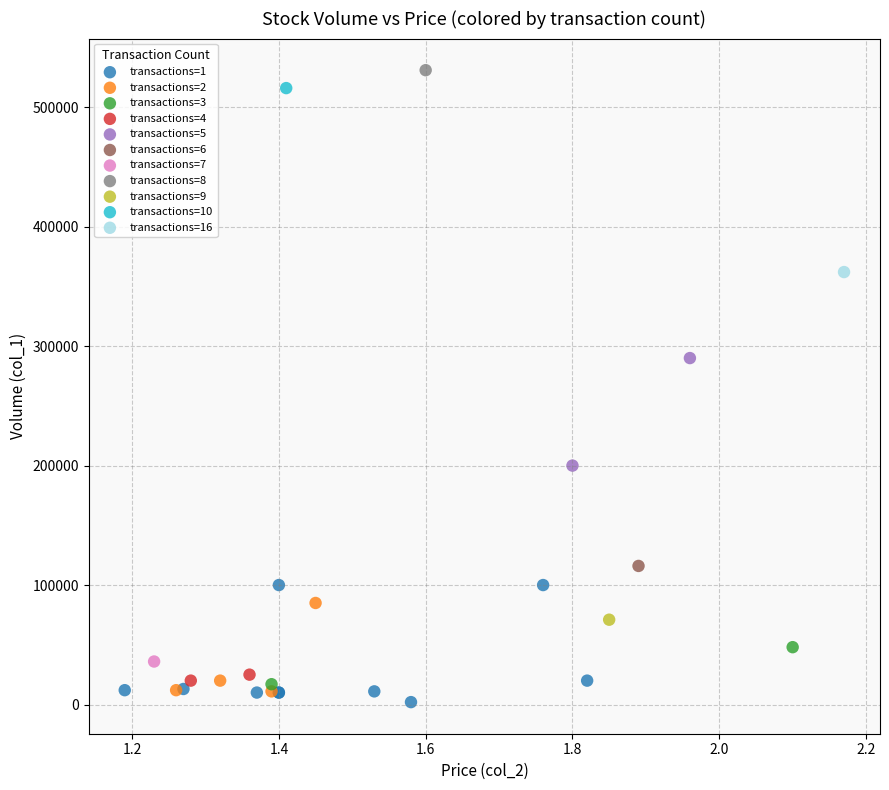

Which series contains the lowest Y value?

transactions=1